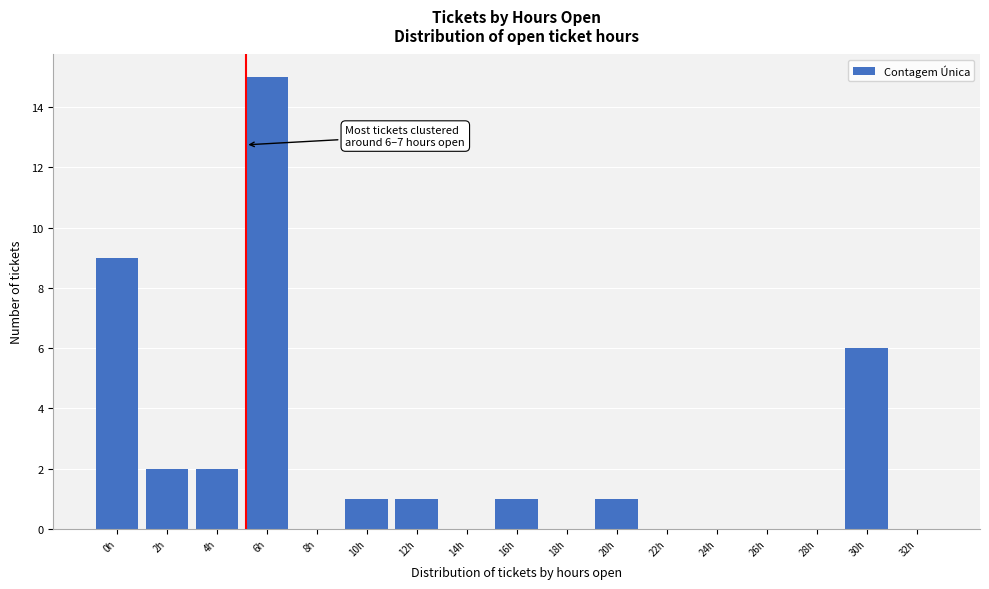

Reading right to left, extract all data points from this chart.

32h=0	30h=6	28h=0	26h=0	24h=0	22h=0	20h=1	18h=0	16h=1	14h=0	12h=1	10h=1	8h=0	6h=15	4h=2	2h=2	0h=9